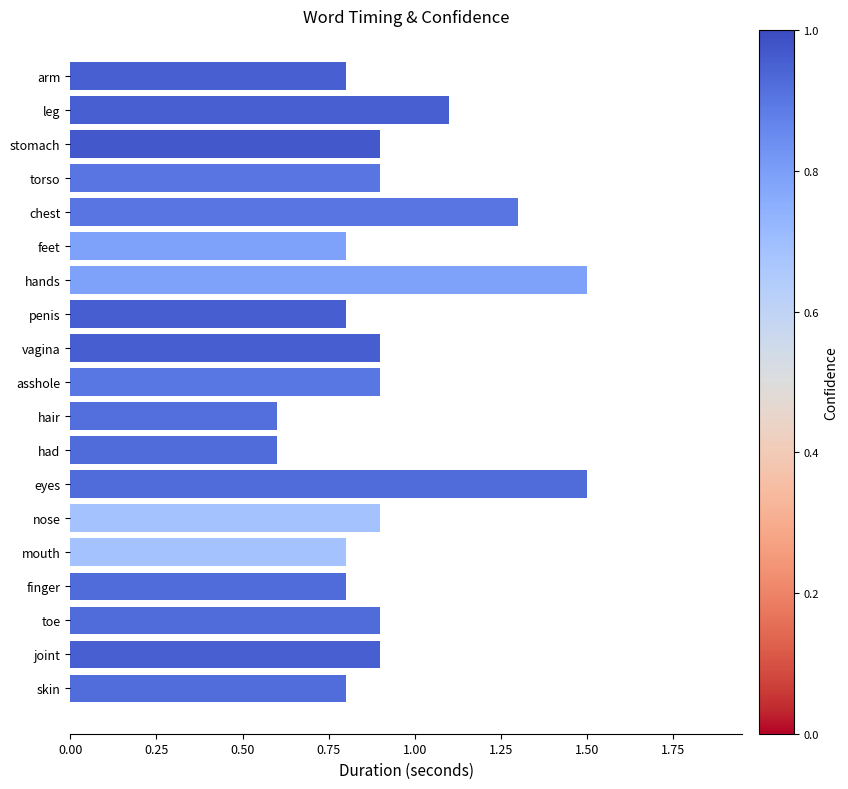

Between joint and penis, which is larger?

joint